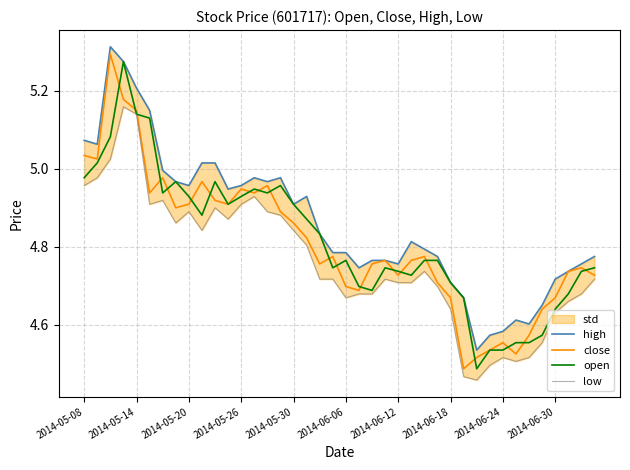

What is the sum of all close values?

192.4